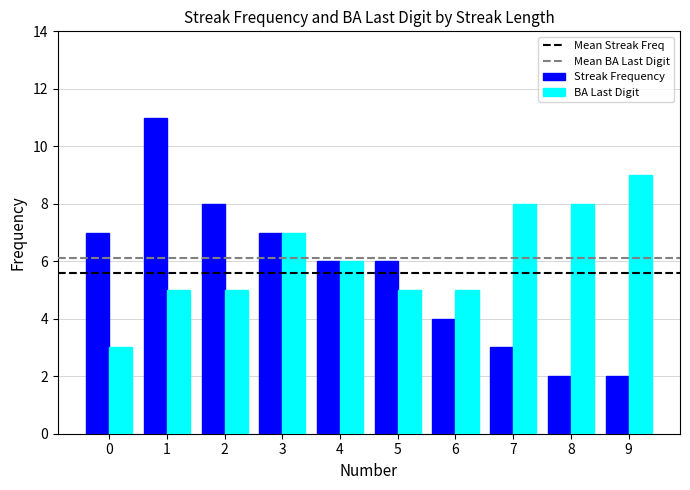

How many data points does each series have?

10